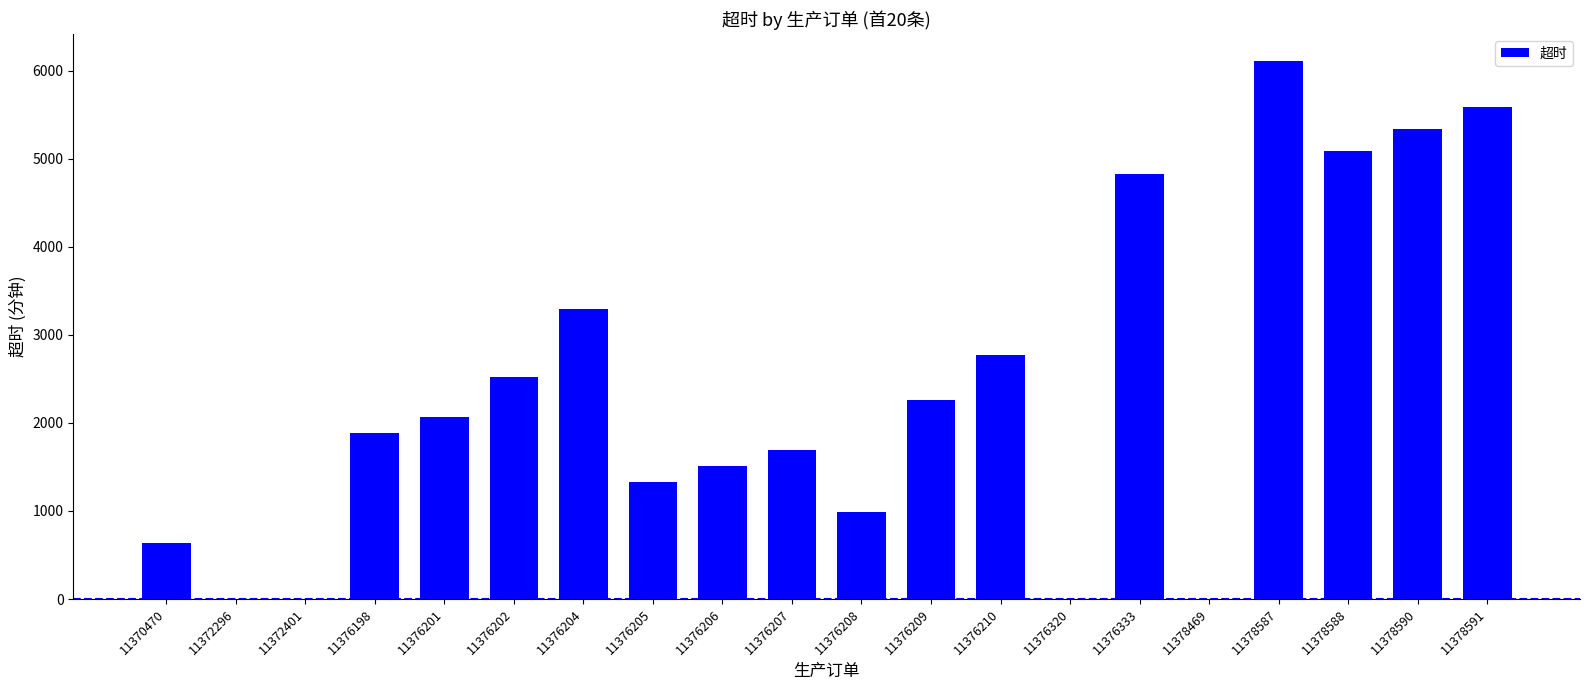

Reading right to left, transcribe all the data shown in this chart.

5594	5339	5084	6113	0	4829	0	2774	2264	992	1688	1506	1324	3293	2519	2072	1880	0	0	636